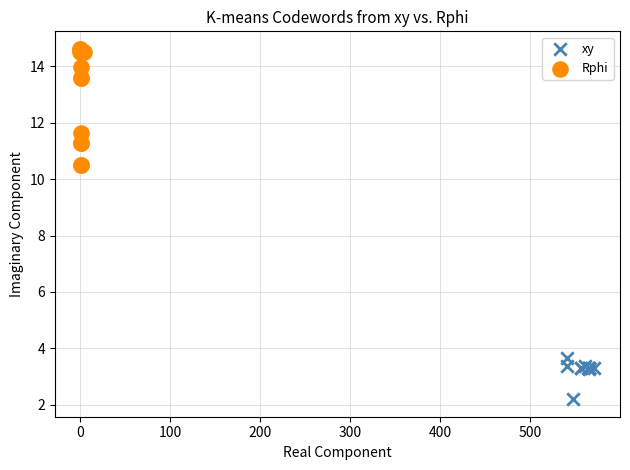

Which series has the widest spread of Y values?

Rphi